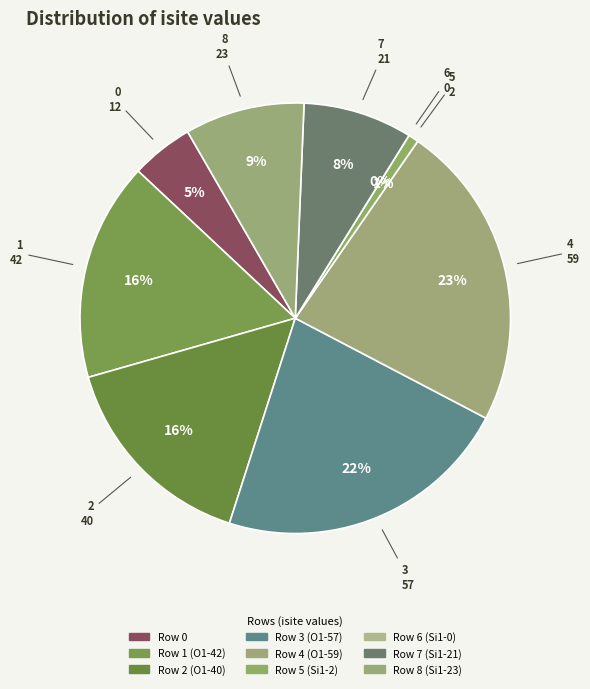

Is Row 5 (Si1-2) the majority of the pie?

No